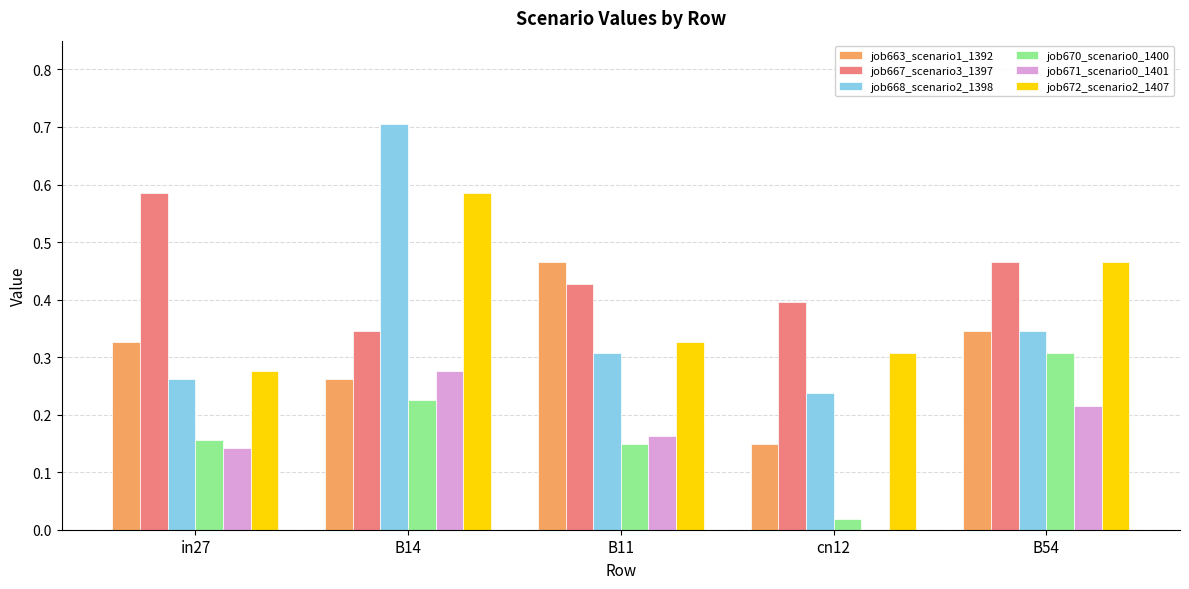

What is the greatest value displayed?

0.7